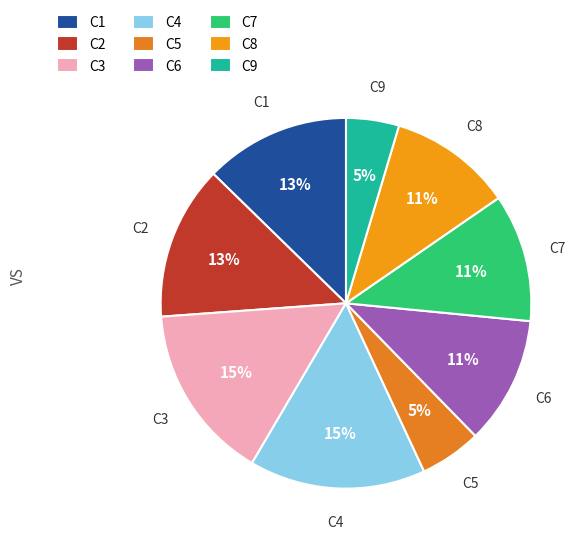

Which has a higher value, C2 or C9?

C2